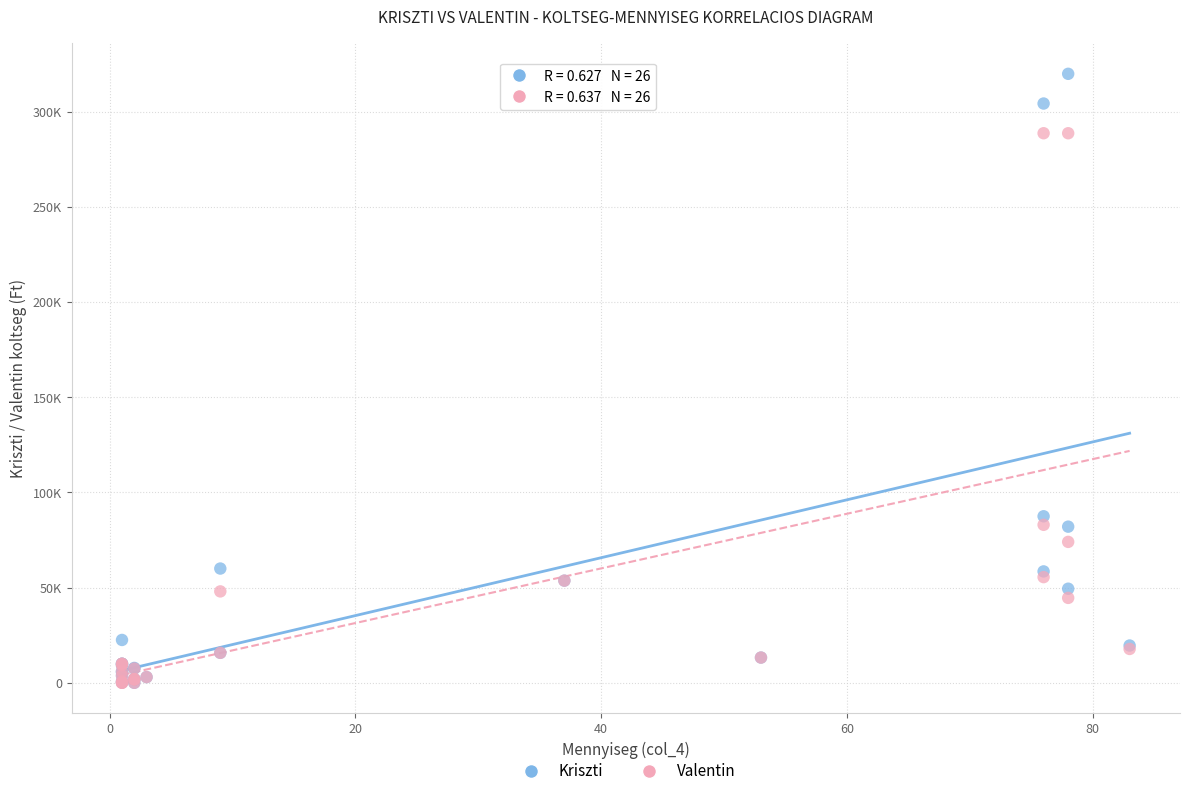

What are all the series names shown in the legend?

Kriszti, Valentin